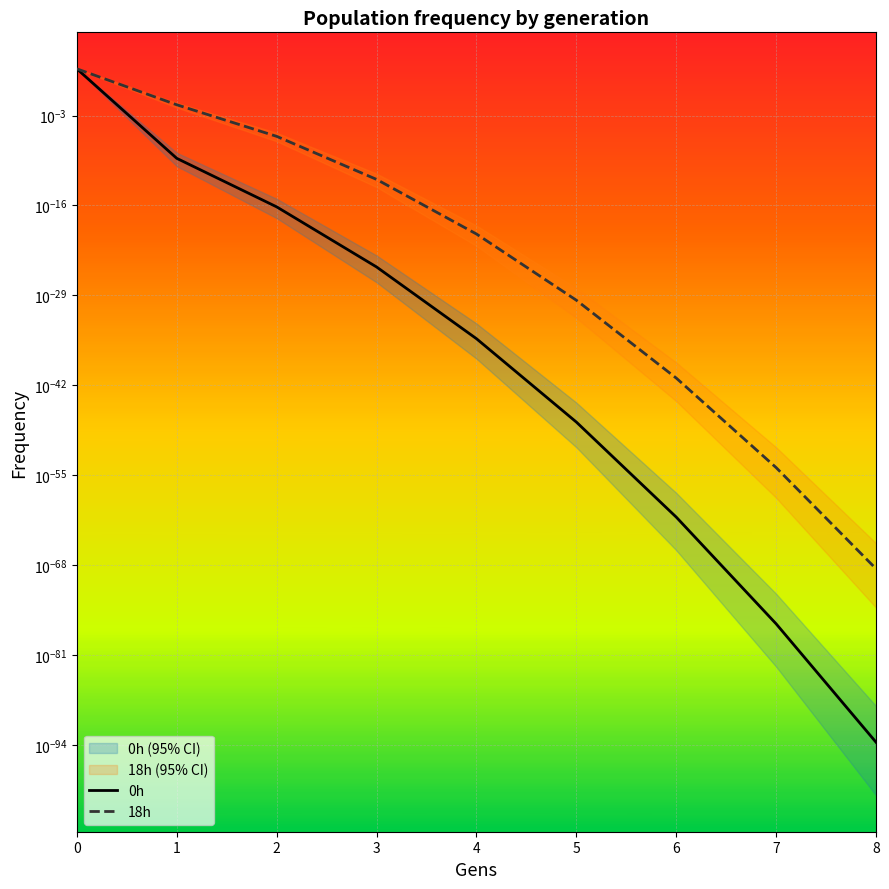

List the labels in order of 0h value, largest first.

0, 1, 2, 3, 4, 5, 6, 7, 8